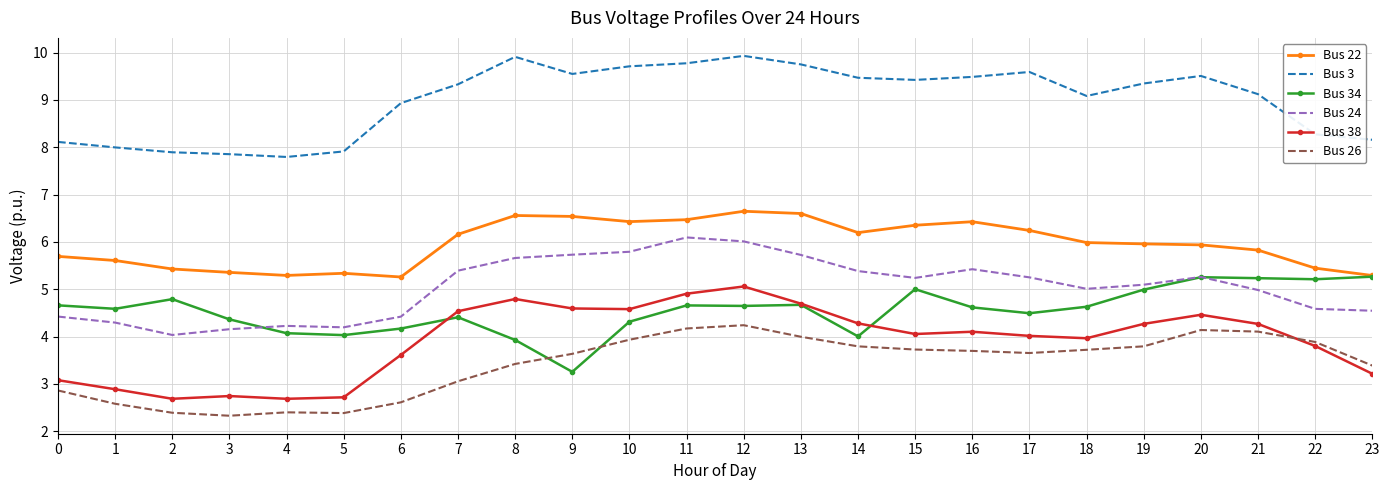

True or false: Bus 22 and Bus 26 intersect in this chart.

False